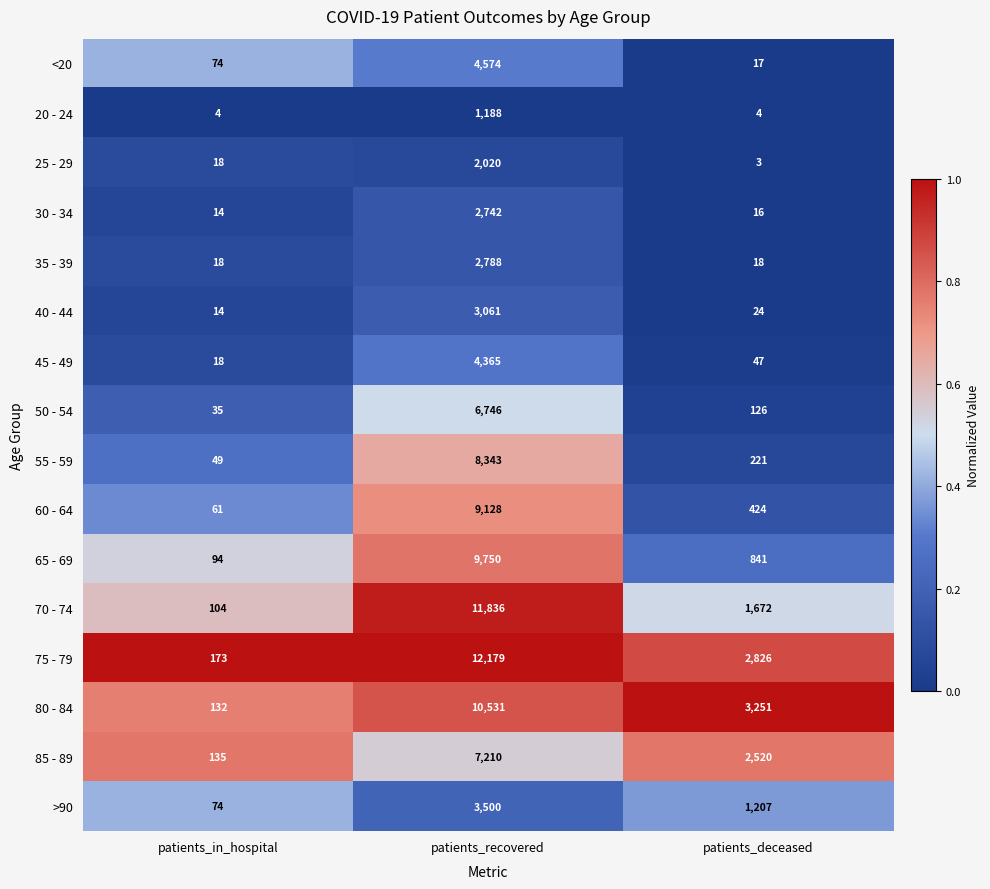

What is the difference between the highest and lowest values at patients_in_hospital?

169